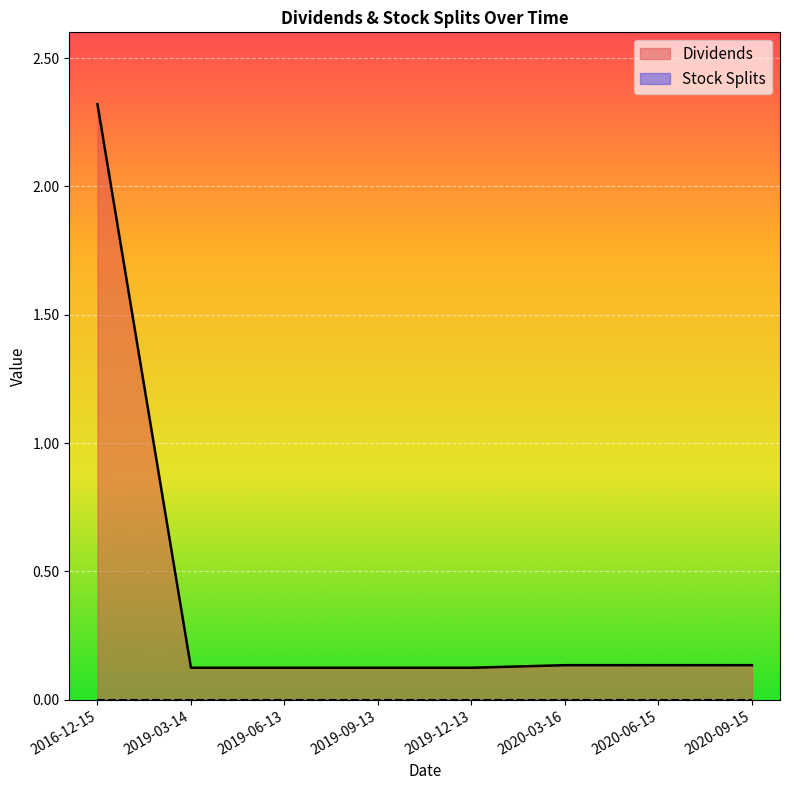

What is the smallest value displayed?

0.0